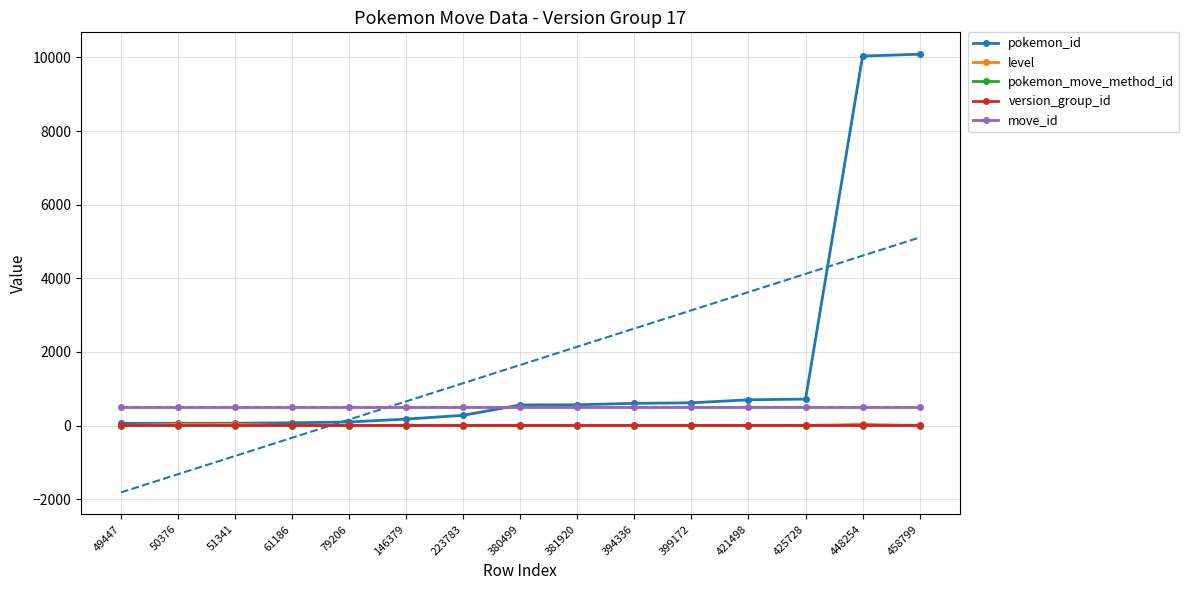

True or false: pokemon_move_method_id and pokemon_id intersect in this chart.

False